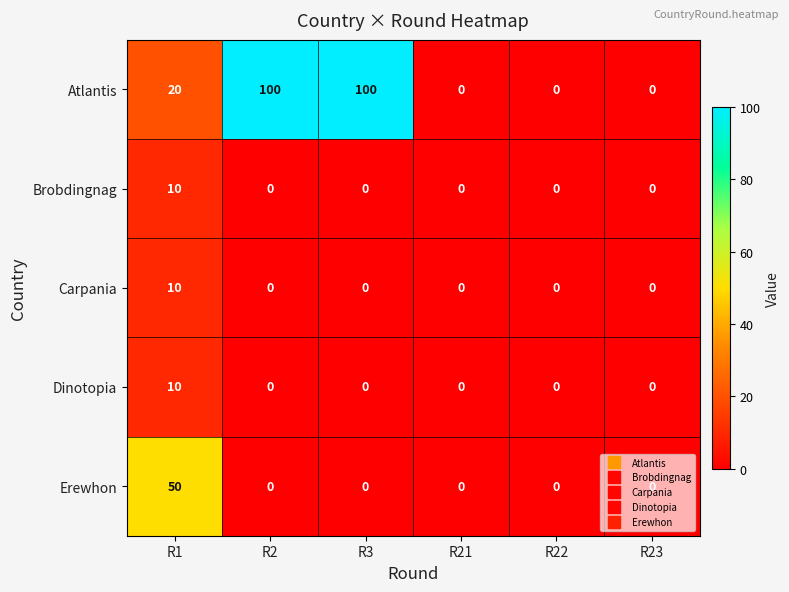

At how many categories does at least one series exceed 43?

3